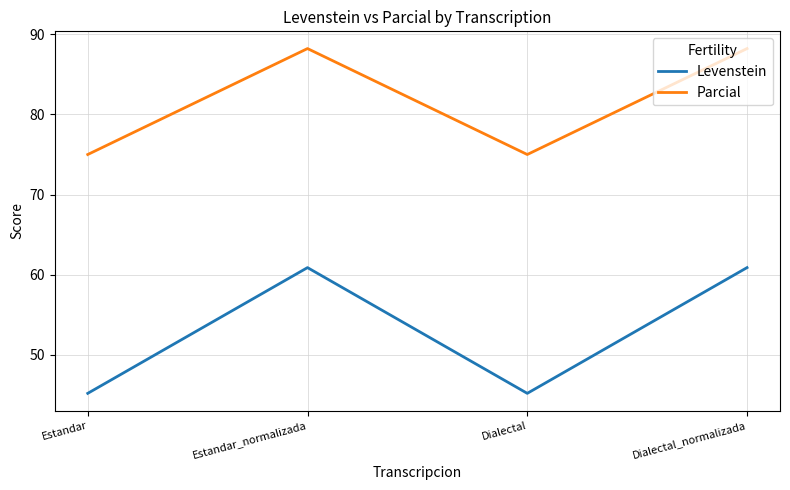

What is the total value across all series at Dialectal?

120.2